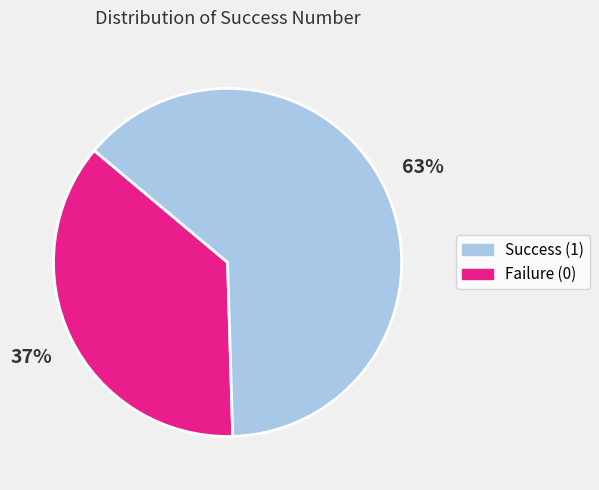

To the nearest percent, what is the average slice percentage?

50%